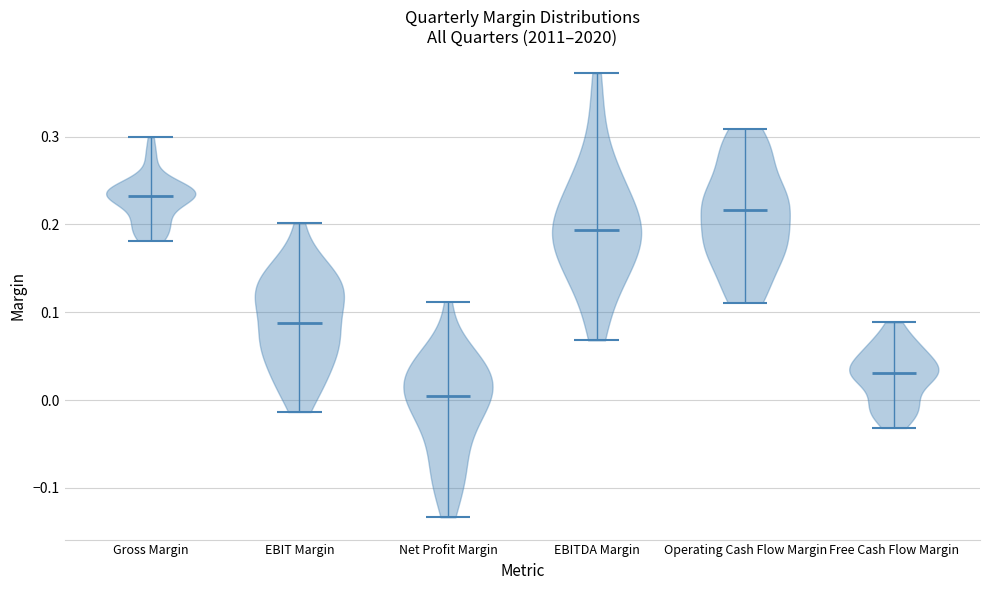

Which violin has the highest median line?

Gross Margin